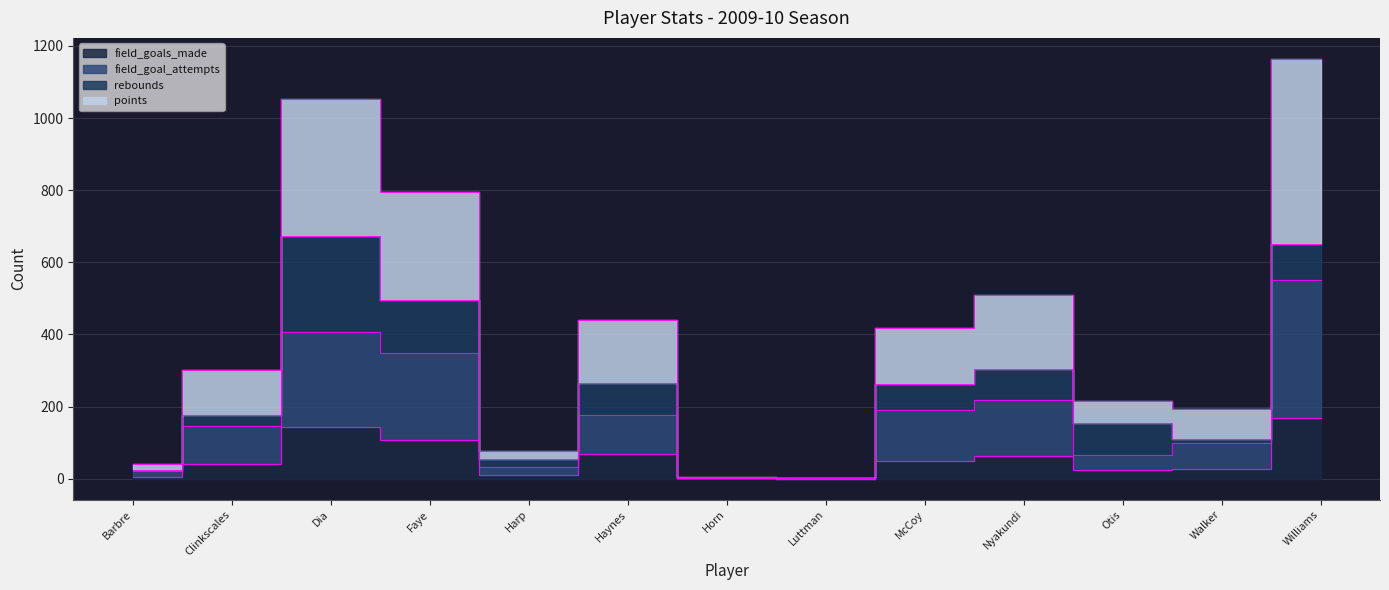

Where does the points series first go above 300?

Dia